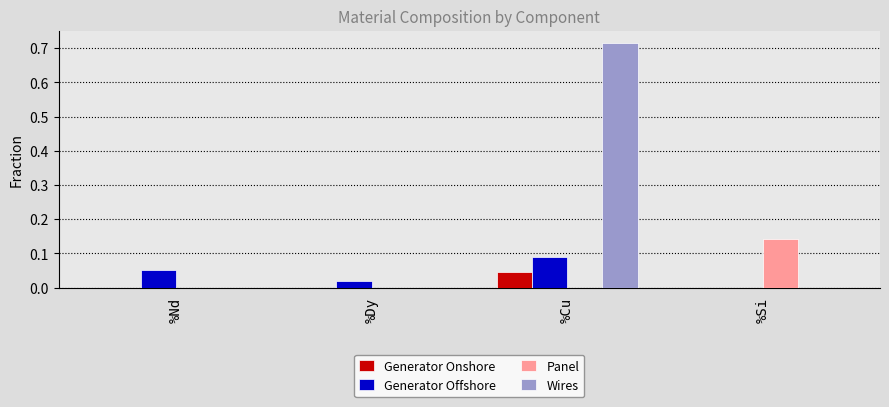

Is it true that Panel equals 0.0 at %Cu?

True